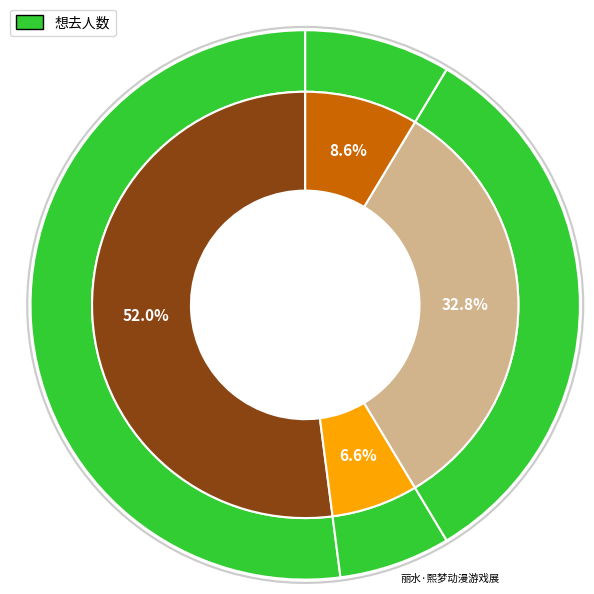

What is the smallest slice in the pie chart?

丽水·熙梦动漫游戏展